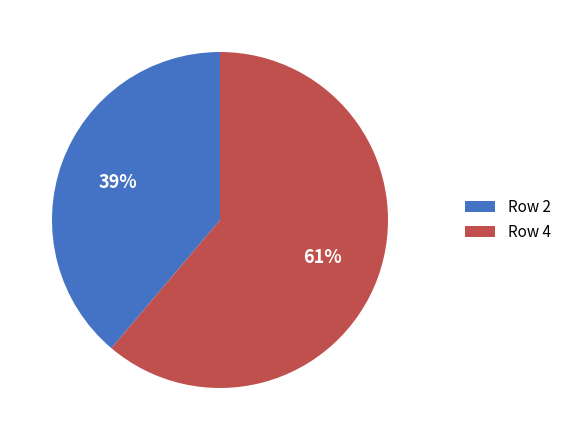

Does Row 4 represent more than half of the total?

Yes